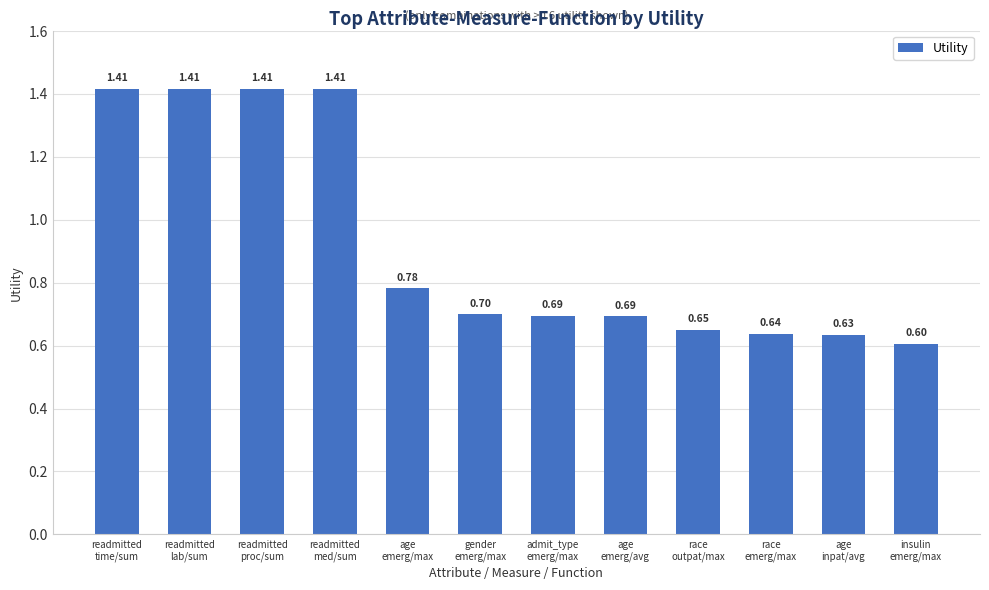

Count the values in the range 0 to 1.

8